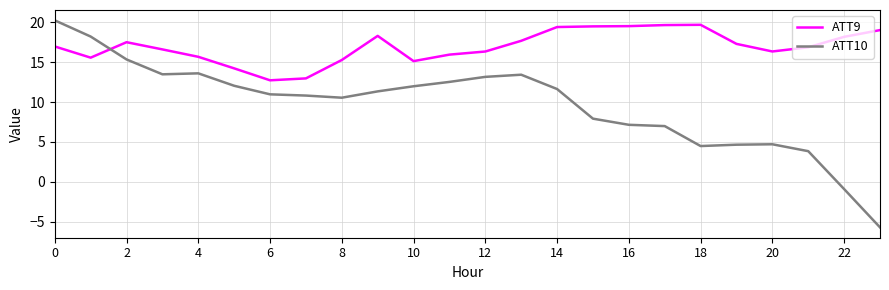

Rank the series by their average value, from lowest to highest.

ATT10, ATT9